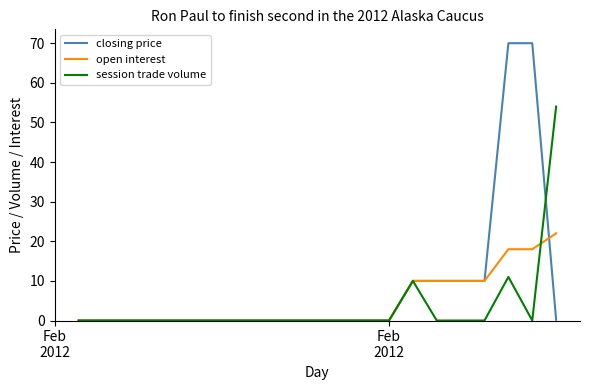

List the series in order of their peak value, lowest first.

open interest, session trade volume, closing price